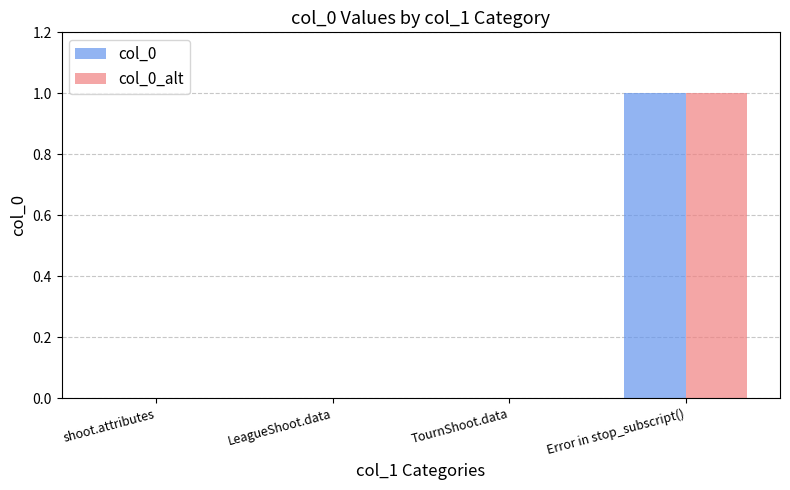

At which label does col_0 reach its peak?

Error in stop_subscript()